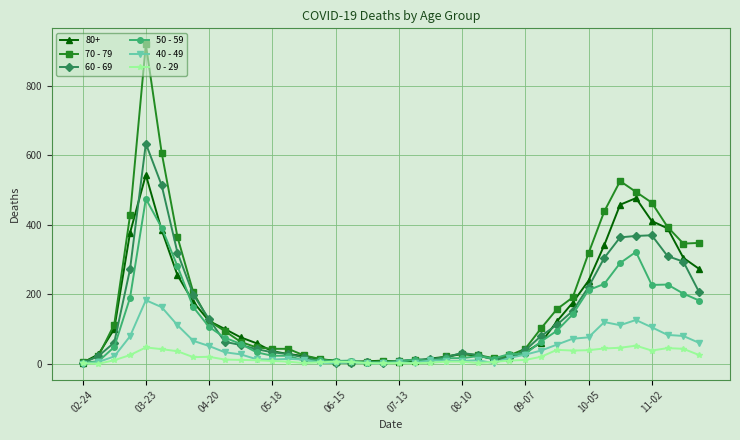

Which series has the widest spread of values?

70 - 79